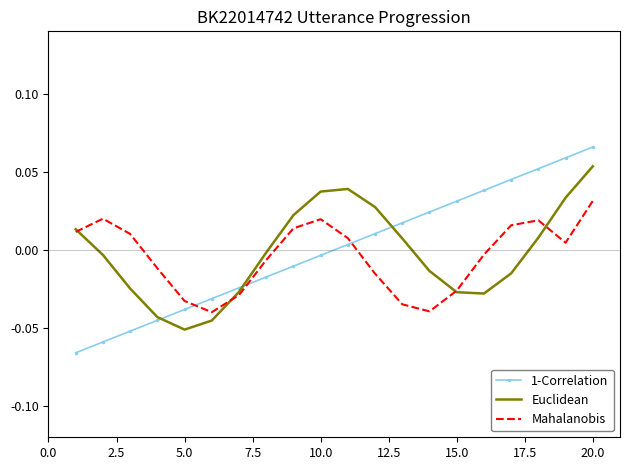

Rank the series by their average value, from highest to lowest.

1-Correlation, Euclidean, Mahalanobis